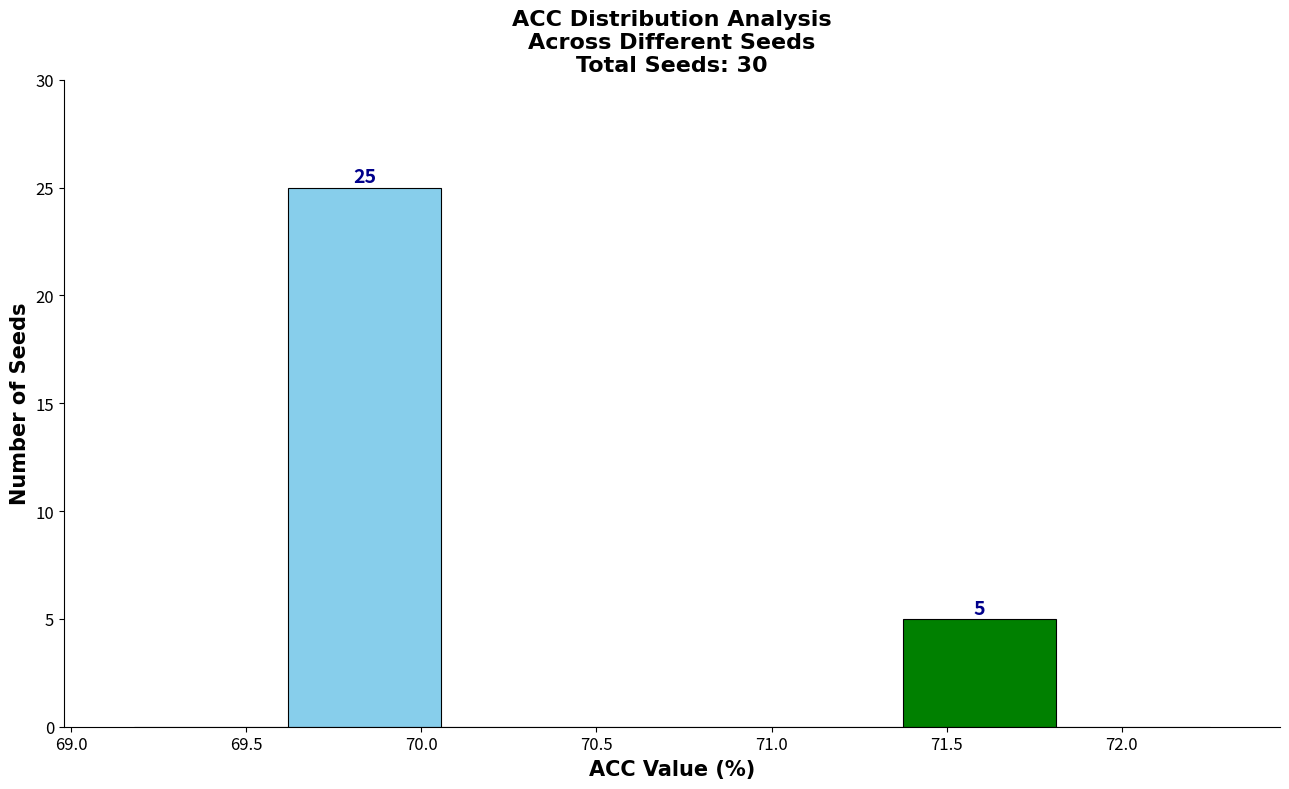

Which range on the x-axis has the tallest bar?

69.60 to 70.05